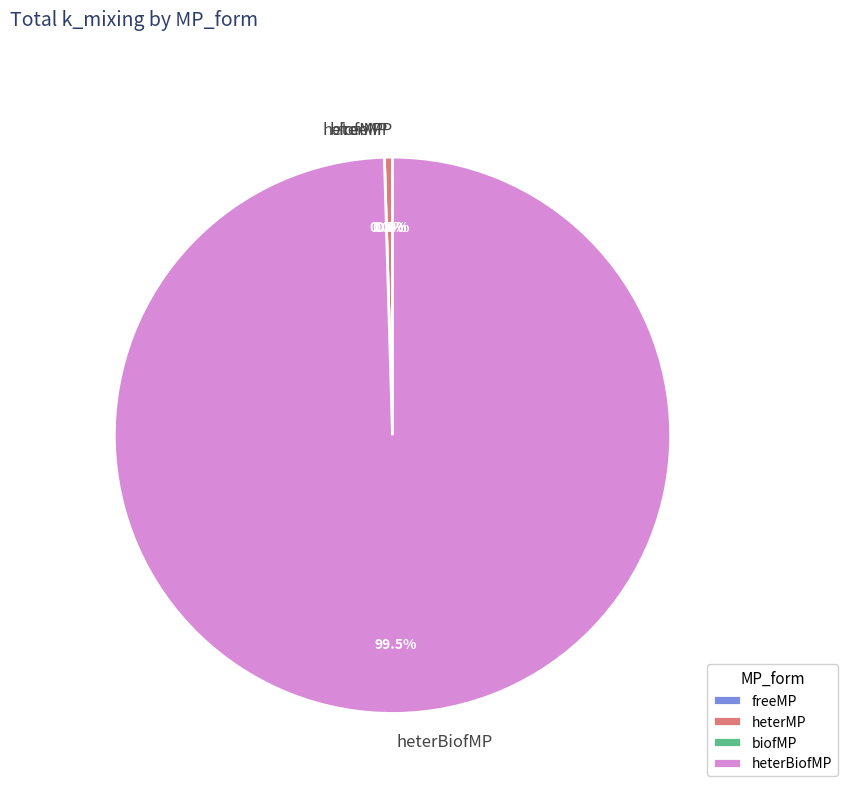

Which category has the smallest portion of the pie?

freeMP